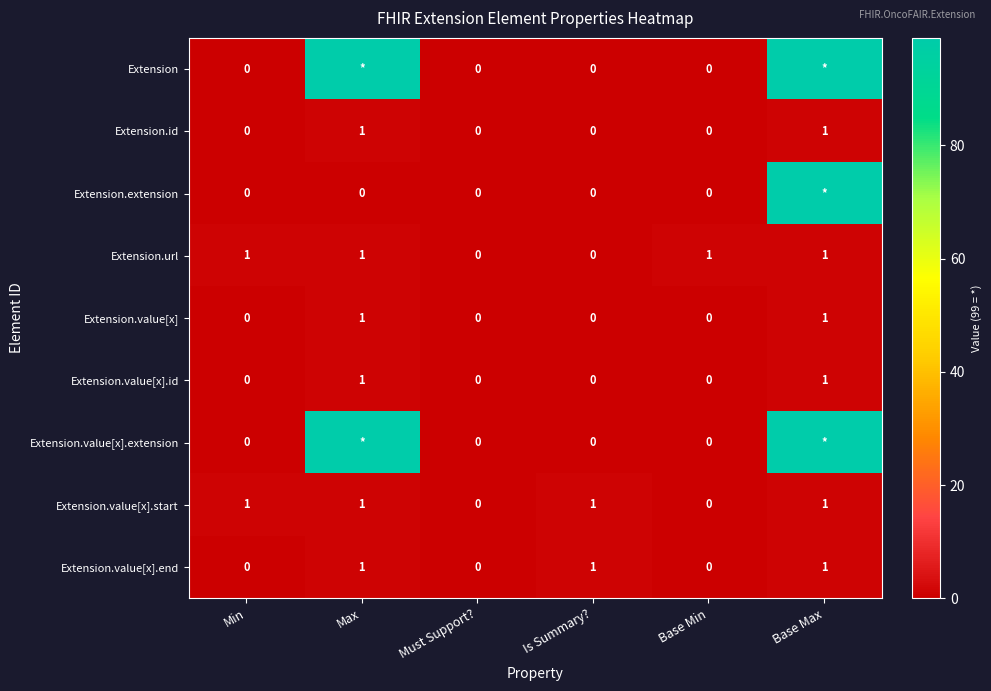

What is the total value across all series at Base Min?

1